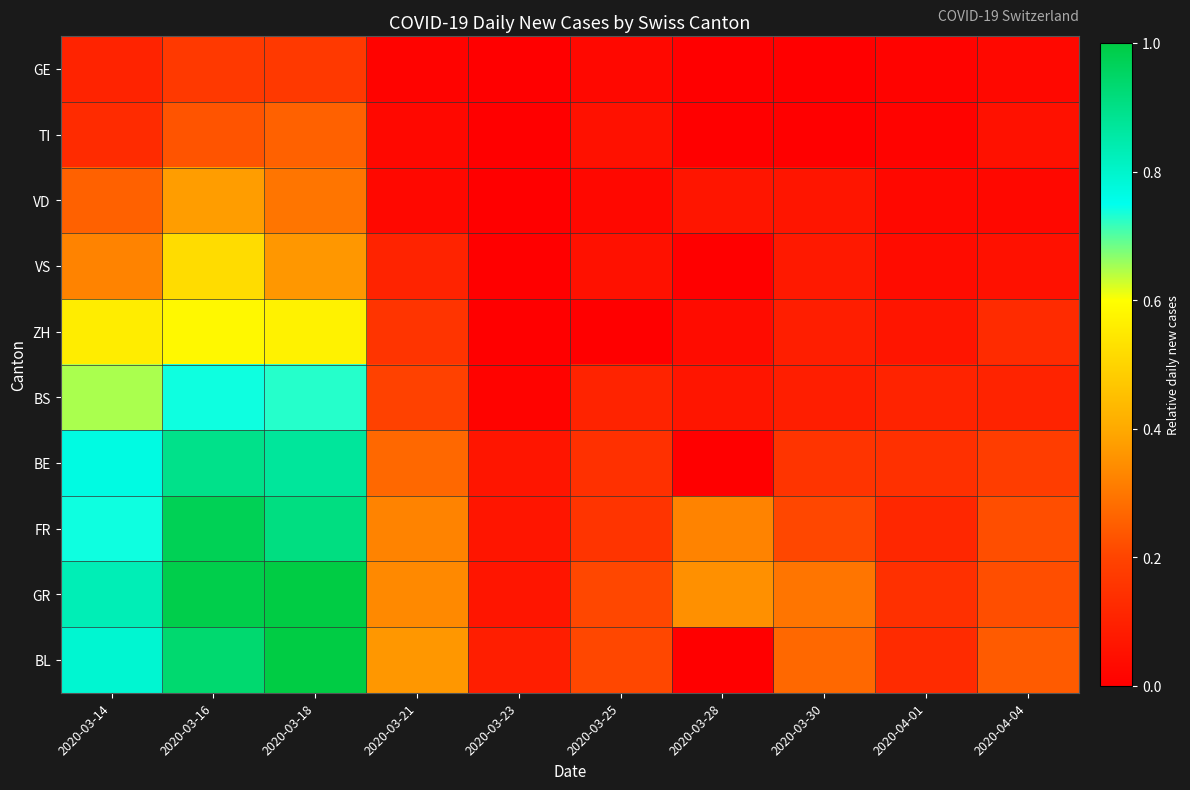

At 2020-03-16, list the series in order from largest to smallest.

GR, FR, BL, BE, BS, ZH, VS, VD, TI, GE